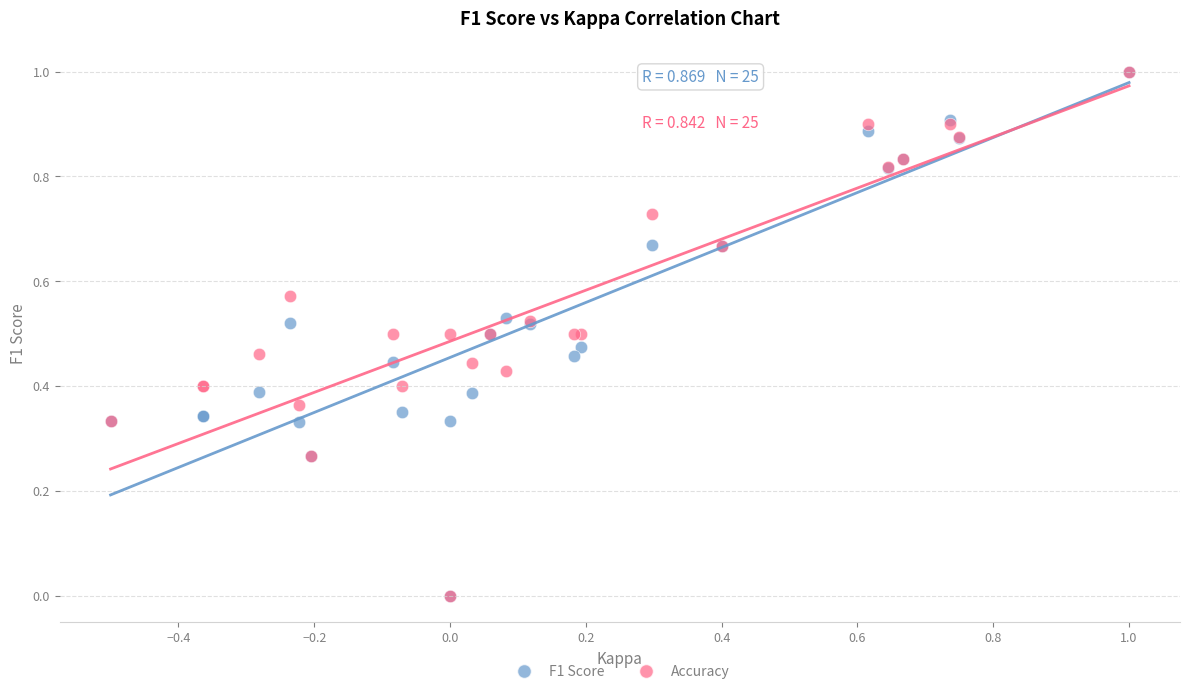

What are all the series names shown in the legend?

F1 Score, Accuracy